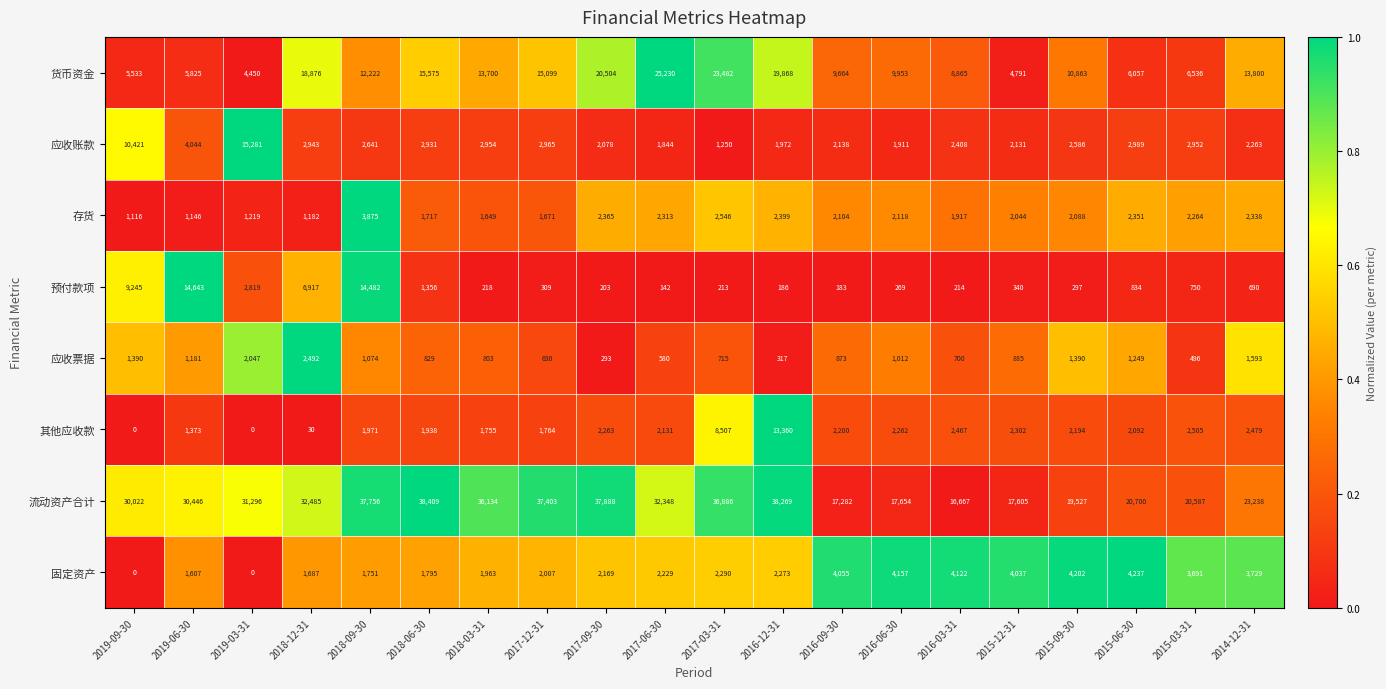

Rank the series at 2015-03-31 from highest to lowest value.

流动资产合计, 货币资金, 固定资产, 应收账款, 其他应收款, 存货, 预付款项, 应收票据